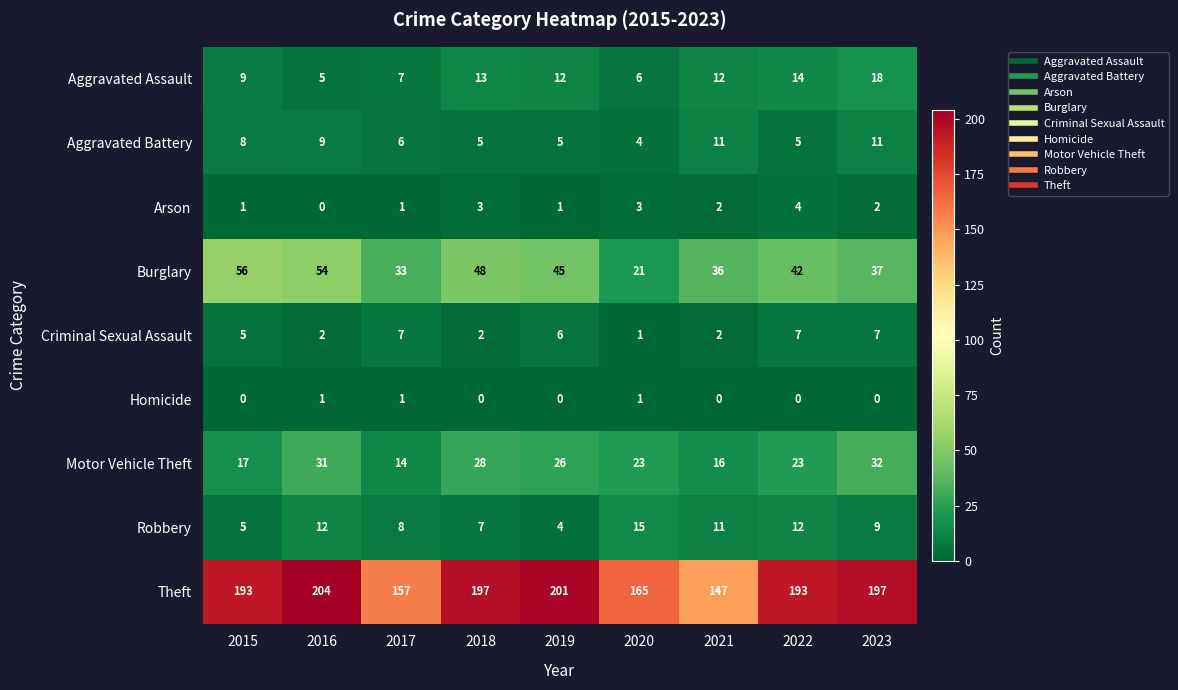

Between 2019 and 2020, which series saw the biggest shift?

Theft